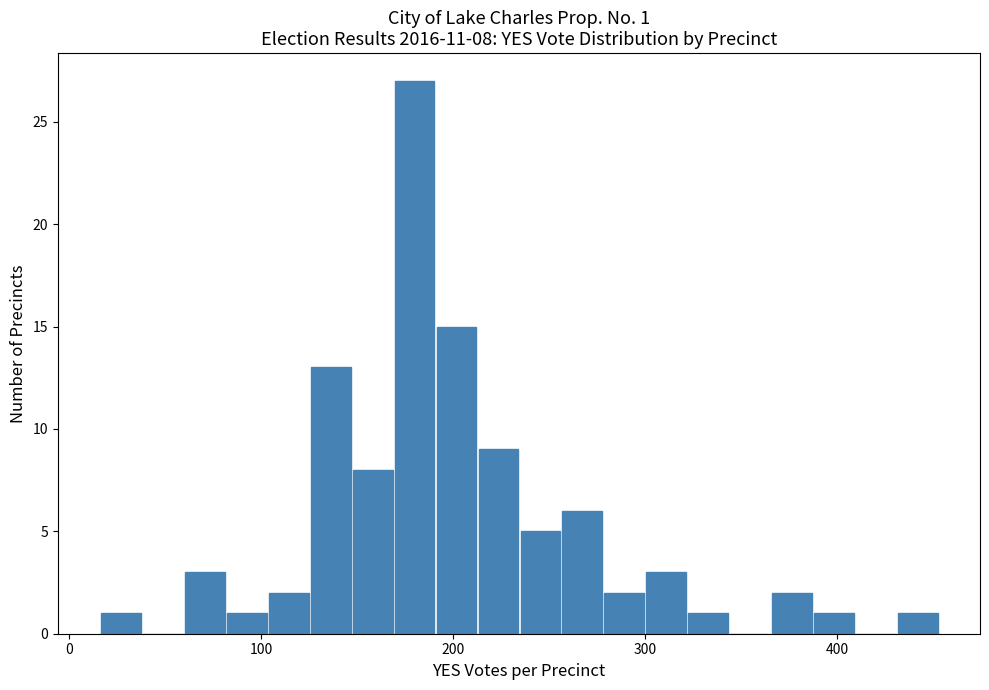

Read against the x-axis, roughly where is the centre of the tallest bar?

180